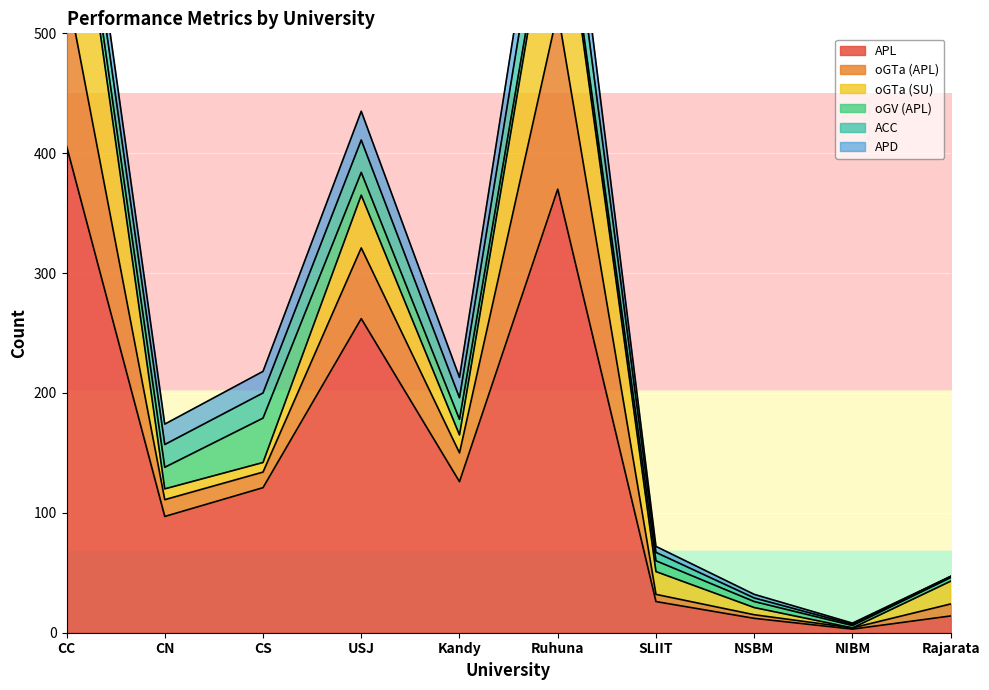

Rank the series at Kandy from highest to lowest value.

APL, oGTa (APL), ACC, APD, oGTa (SU), oGV (APL)